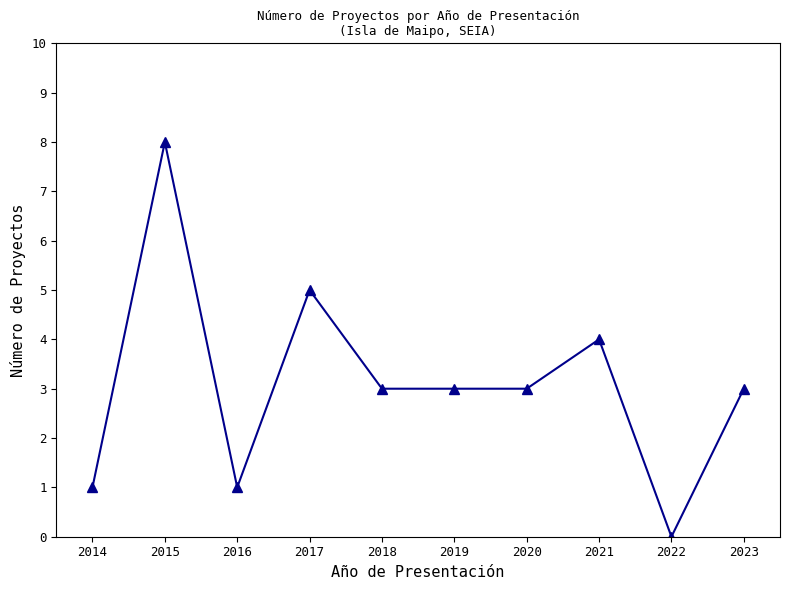

Where is the first local maximum?

2015